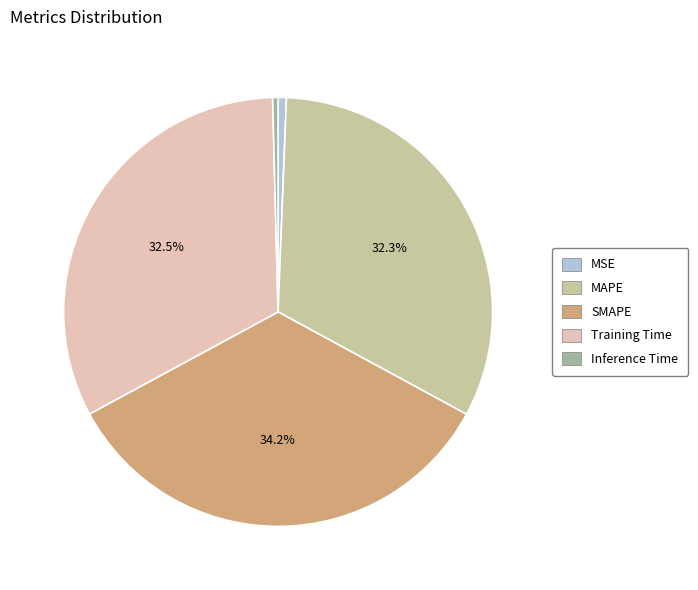

The MSE slice represents 1% of the pie. True or false?

True